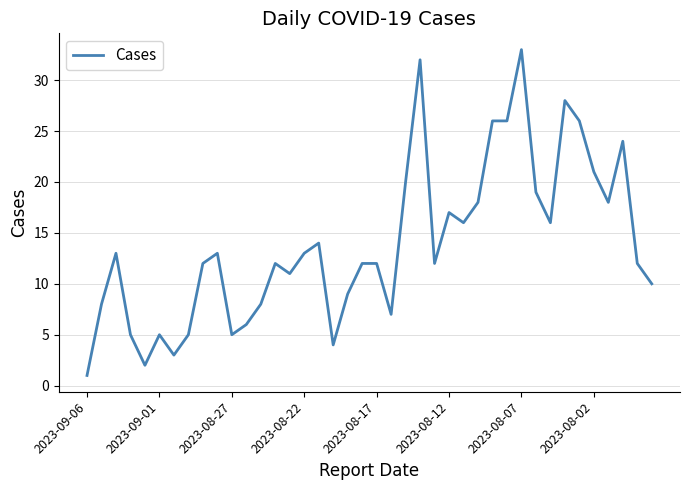

What is the greatest value displayed?

33